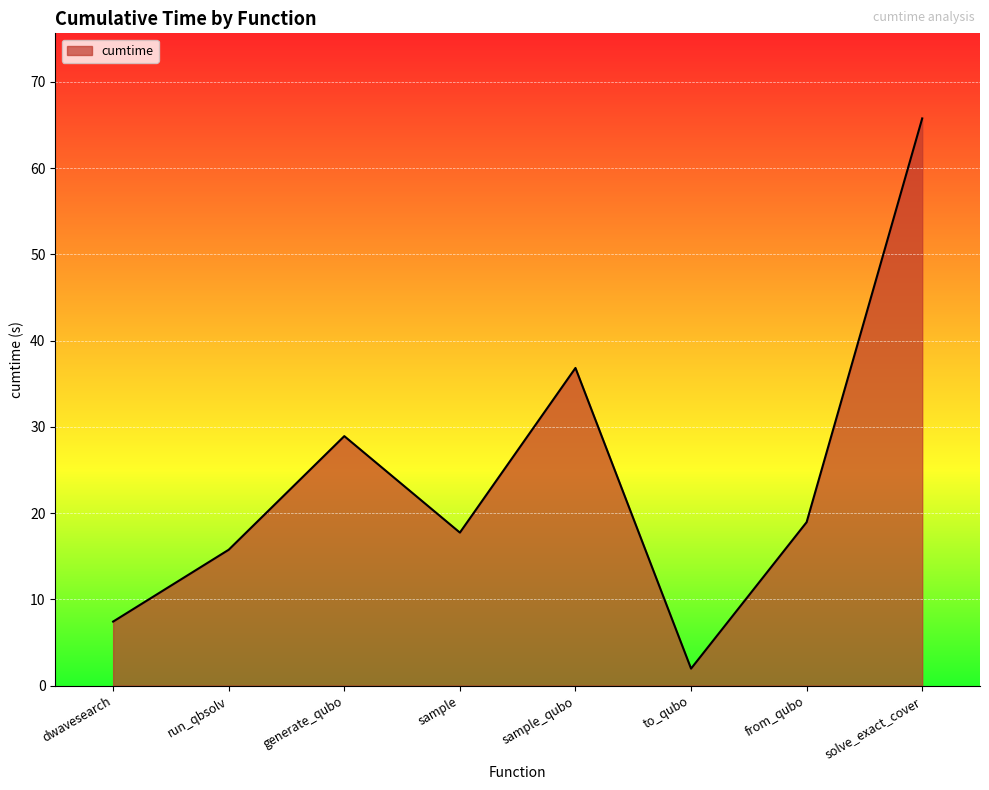

What is the difference between the values at sample_qubo and solve_exact_cover?

28.9